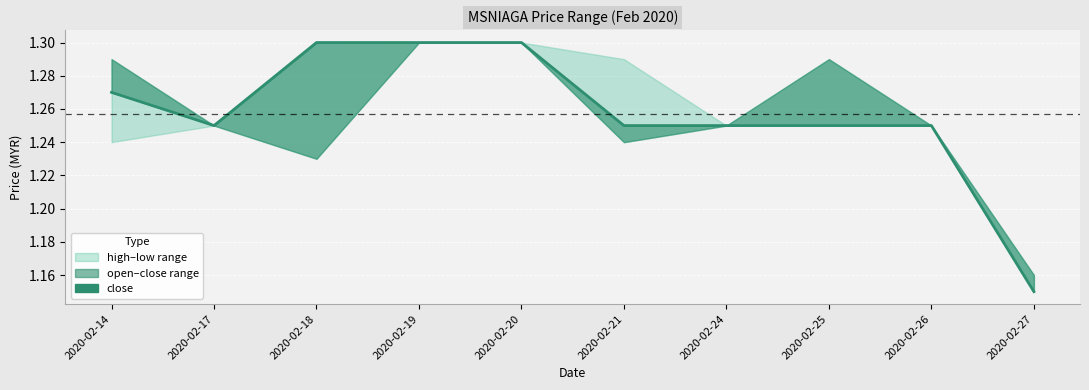

How many values are between 1 and 2?

10